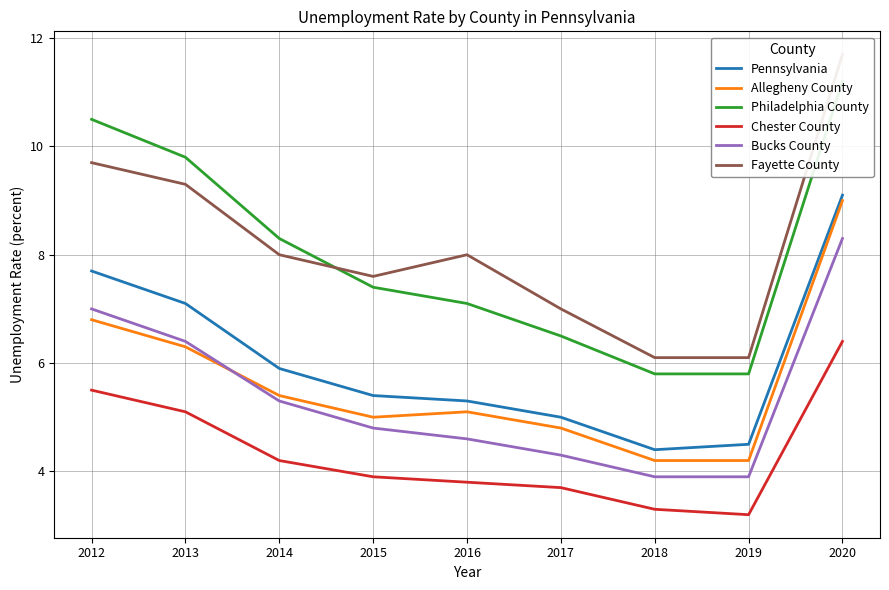

Reading left to right, extract all data points from this chart.

Pennsylvania: 2012=7.7	2013=7.1	2014=5.9	2015=5.4	2016=5.3	2017=5.0	2018=4.4	2019=4.5	2020=9.1
Allegheny County: 2012=6.8	2013=6.3	2014=5.4	2015=5.0	2016=5.1	2017=4.8	2018=4.2	2019=4.2	2020=9.0
Philadelphia County: 2012=10.5	2013=9.8	2014=8.3	2015=7.4	2016=7.1	2017=6.5	2018=5.8	2019=5.8	2020=11.2
Chester County: 2012=5.5	2013=5.1	2014=4.2	2015=3.9	2016=3.8	2017=3.7	2018=3.3	2019=3.2	2020=6.4
Bucks County: 2012=7.0	2013=6.4	2014=5.3	2015=4.8	2016=4.6	2017=4.3	2018=3.9	2019=3.9	2020=8.3
Fayette County: 2012=9.7	2013=9.3	2014=8.0	2015=7.6	2016=8.0	2017=7.0	2018=6.1	2019=6.1	2020=11.7